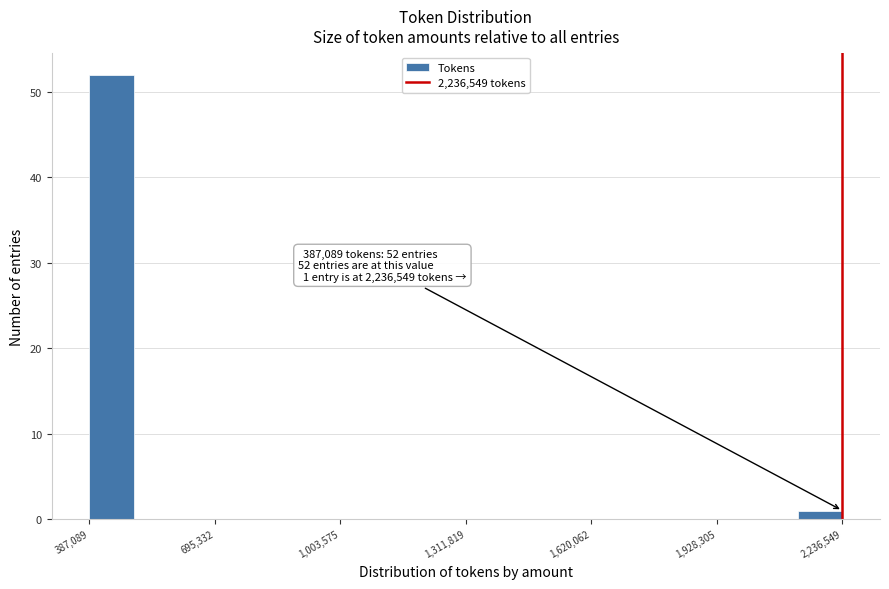

Around what value on the x-axis is the tallest bar? Give the approximate position of its centre, as read against the axis.

450000